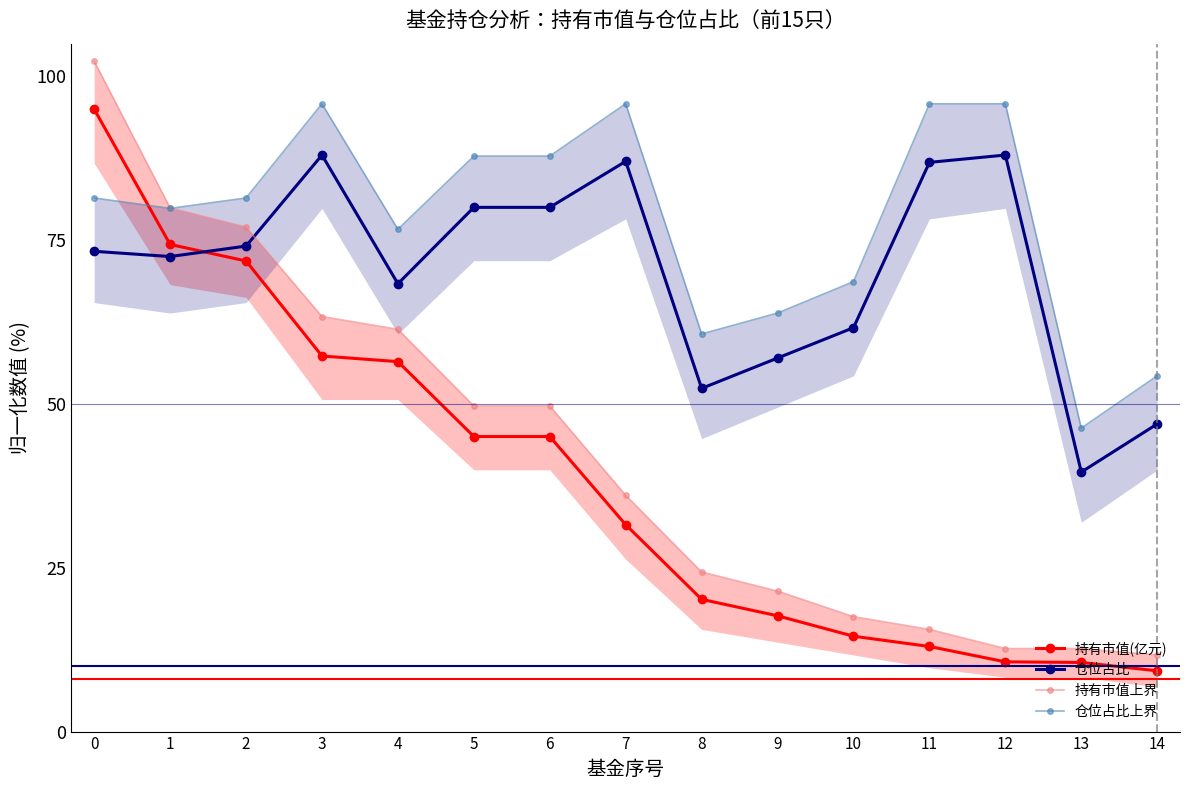

Count the number of data series in this chart.

4